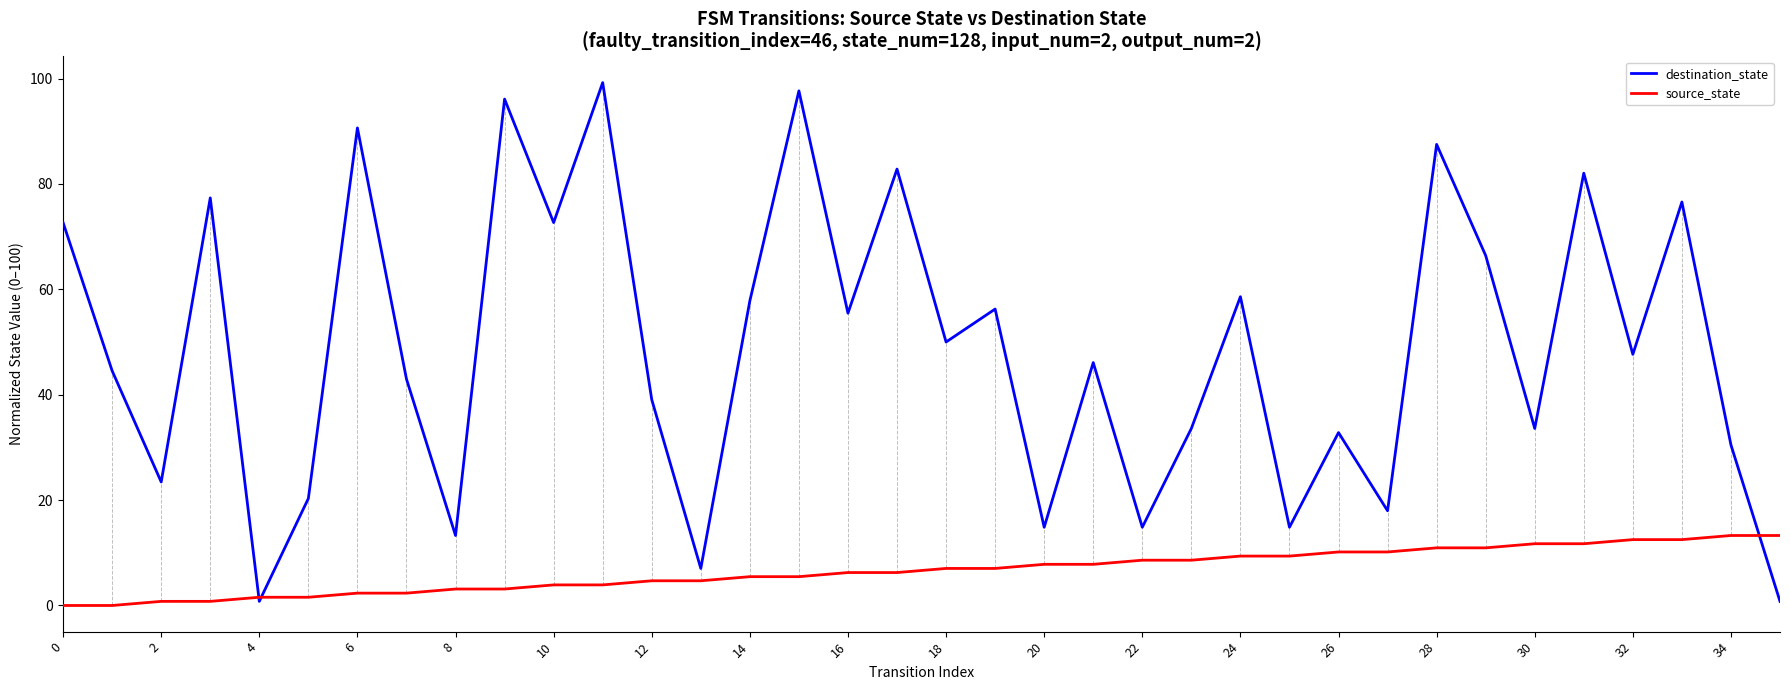

Which series has the widest spread of values?

destination_state